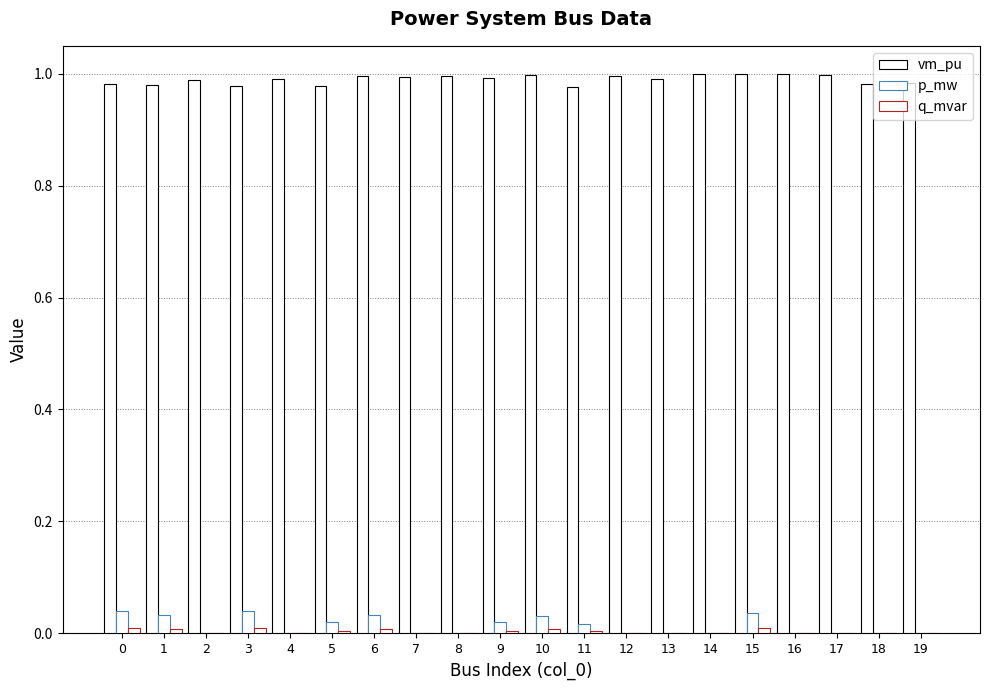

Does the chart contain stacked bars?

No